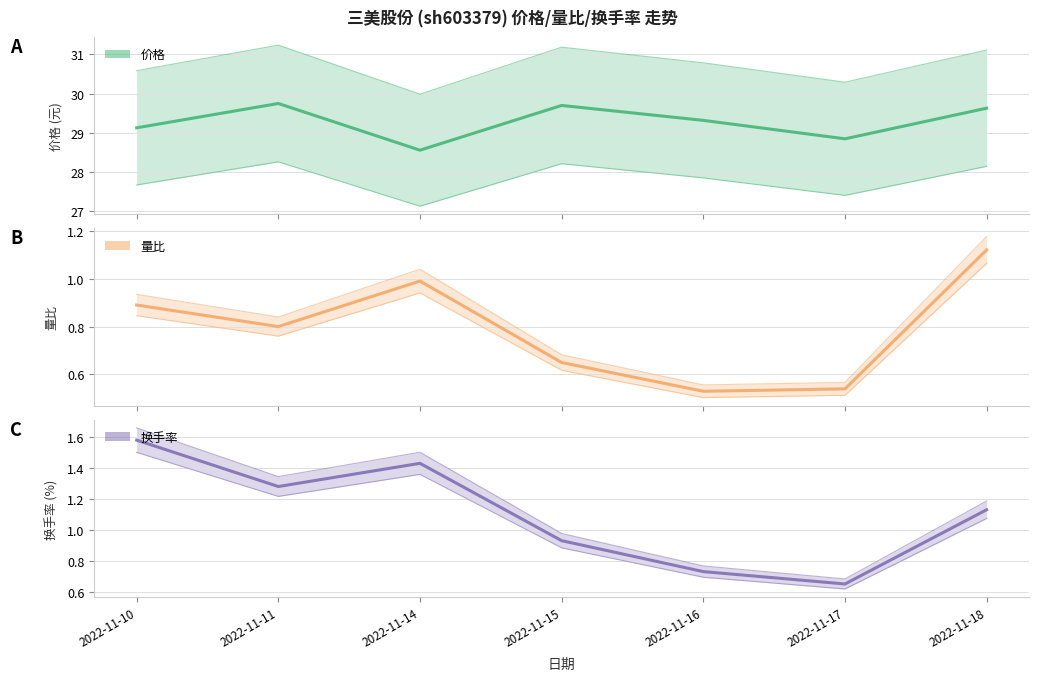

At 2022-11-10, list the series in order from largest to smallest.

价格, 换手率, 量比